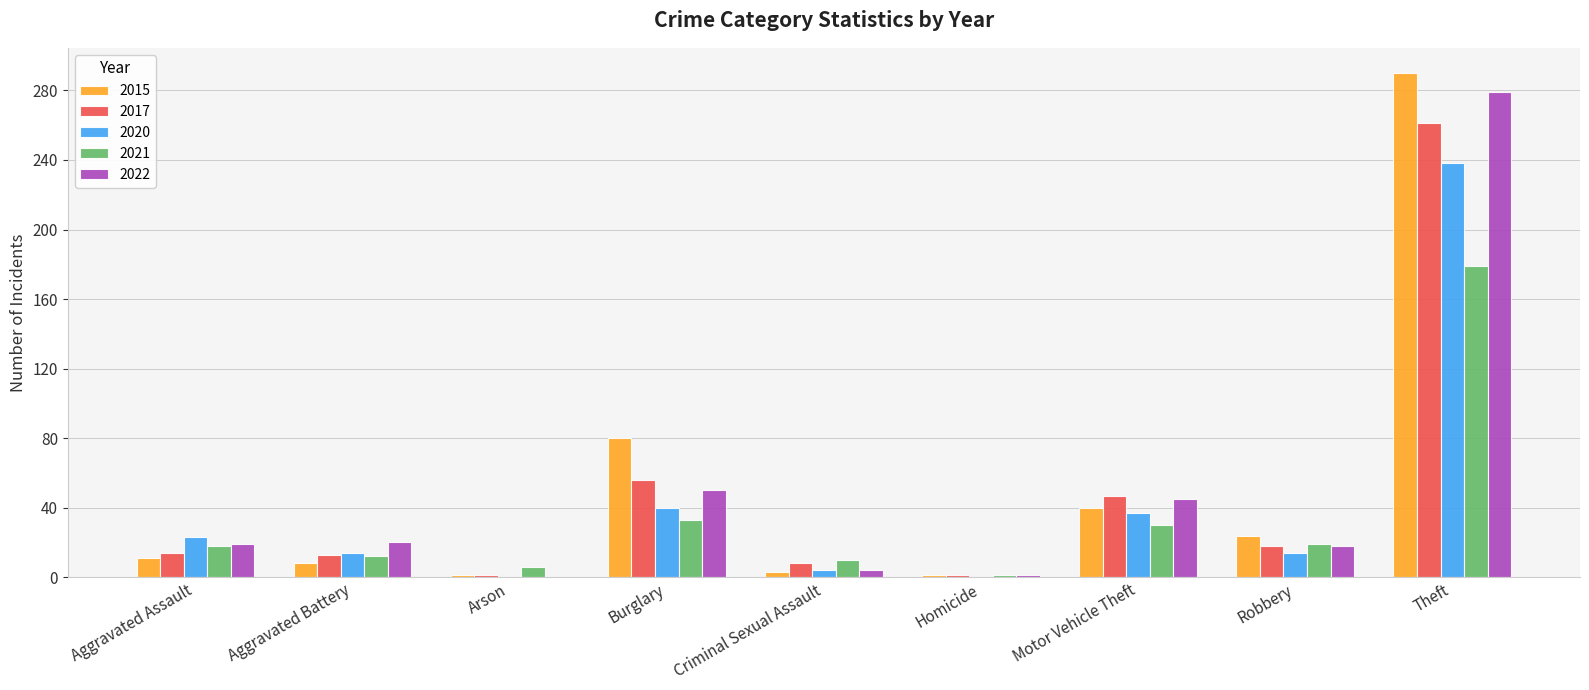

What is the total value across all series at Robbery?

93